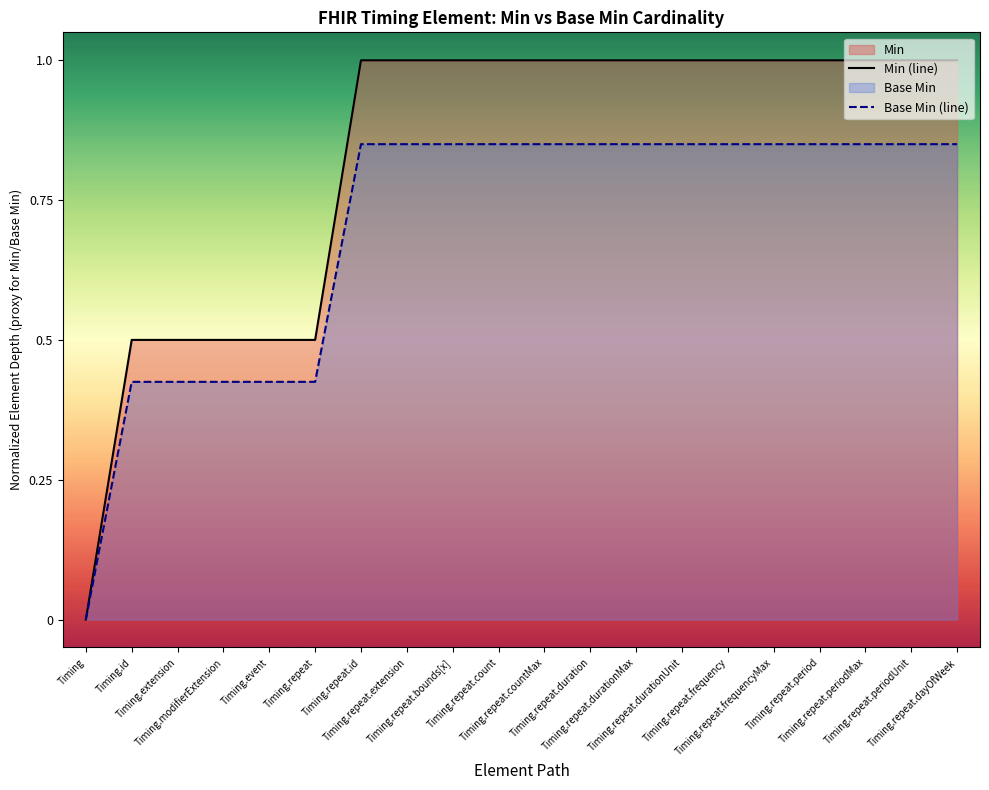

What is the label of the 10th point from the right?

Timing.repeat.countMax